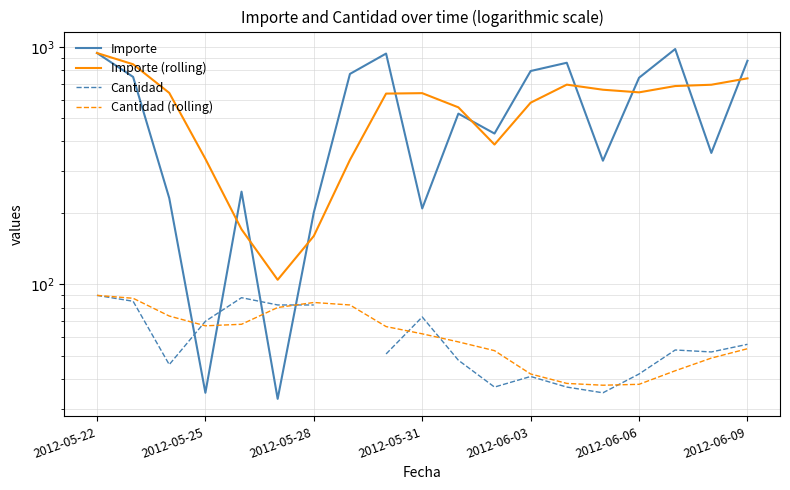

The value of Importe at 17 is 595.4. True or false?

False